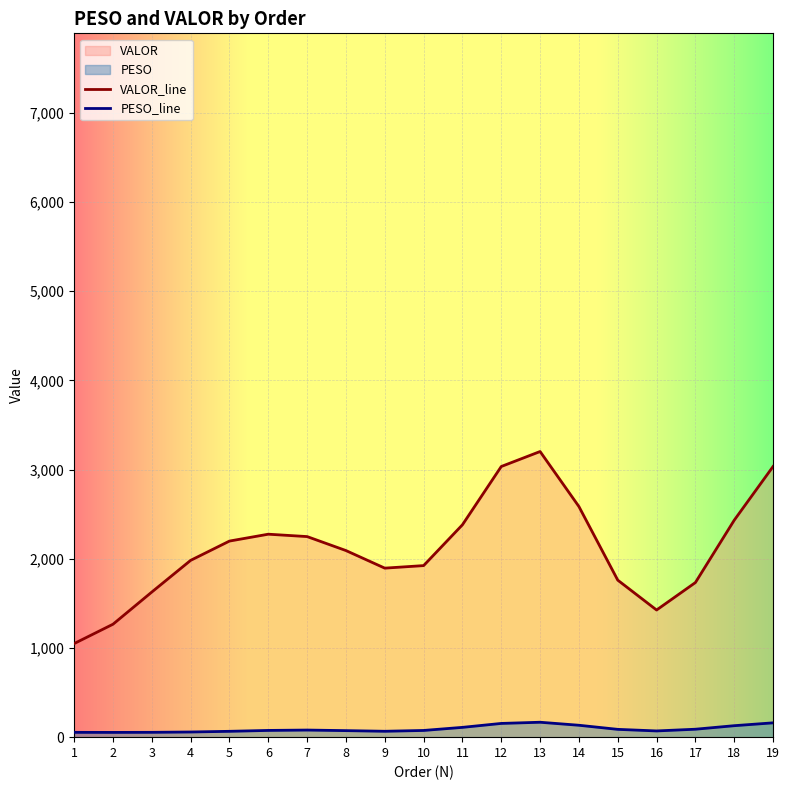

The VALOR_line series shows 2837.0 at 10. True or false?

False